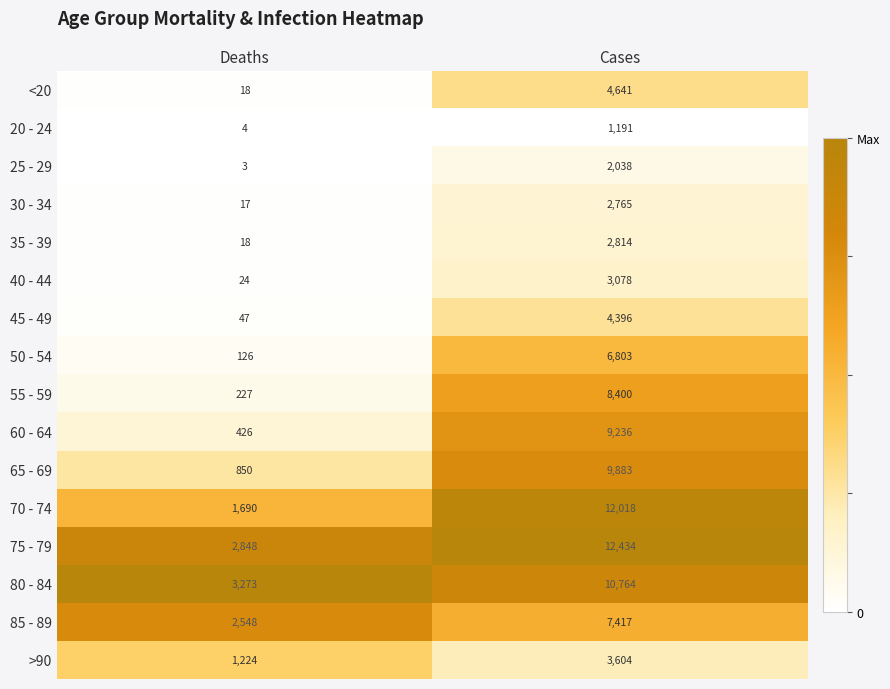

What is the total value across all series at Deaths?

13343